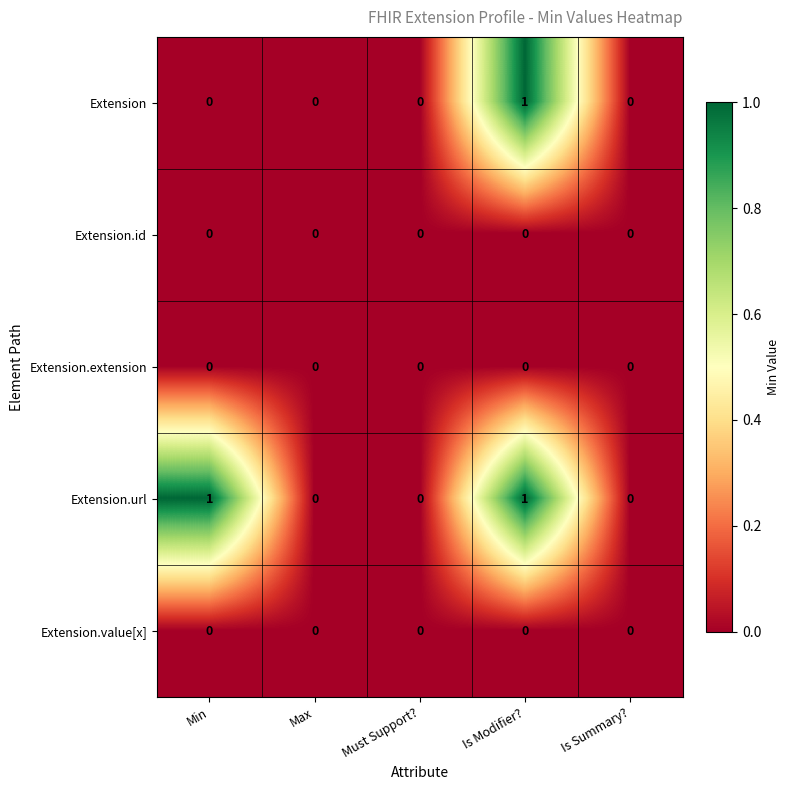

Is it true that Extension.url equals 0 at Is Summary??

True